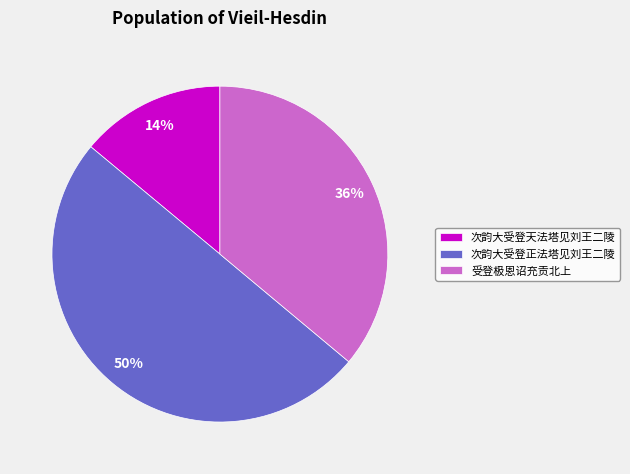

Count the number of slices in the pie.

3